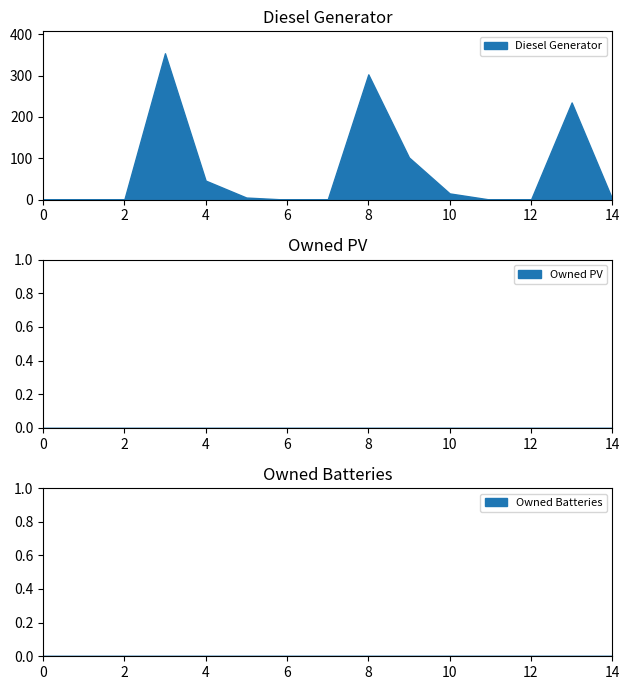

What is the maximum value for Diesel Generator?

354